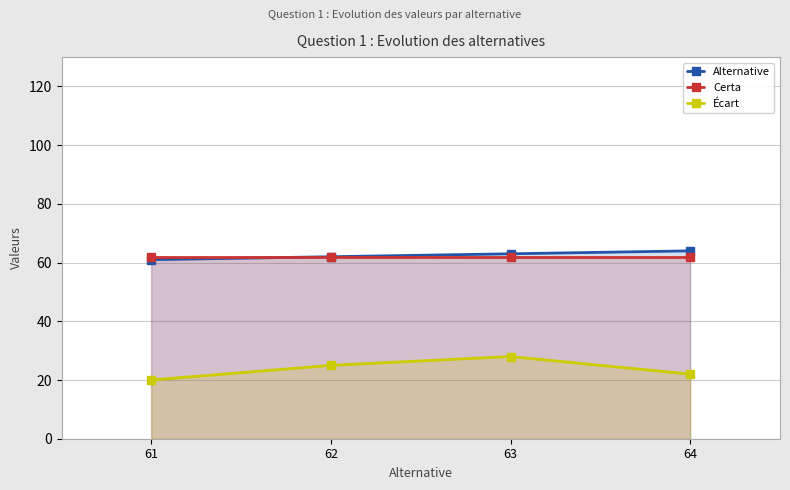

True or false: Alternative and Certa intersect in this chart.

False